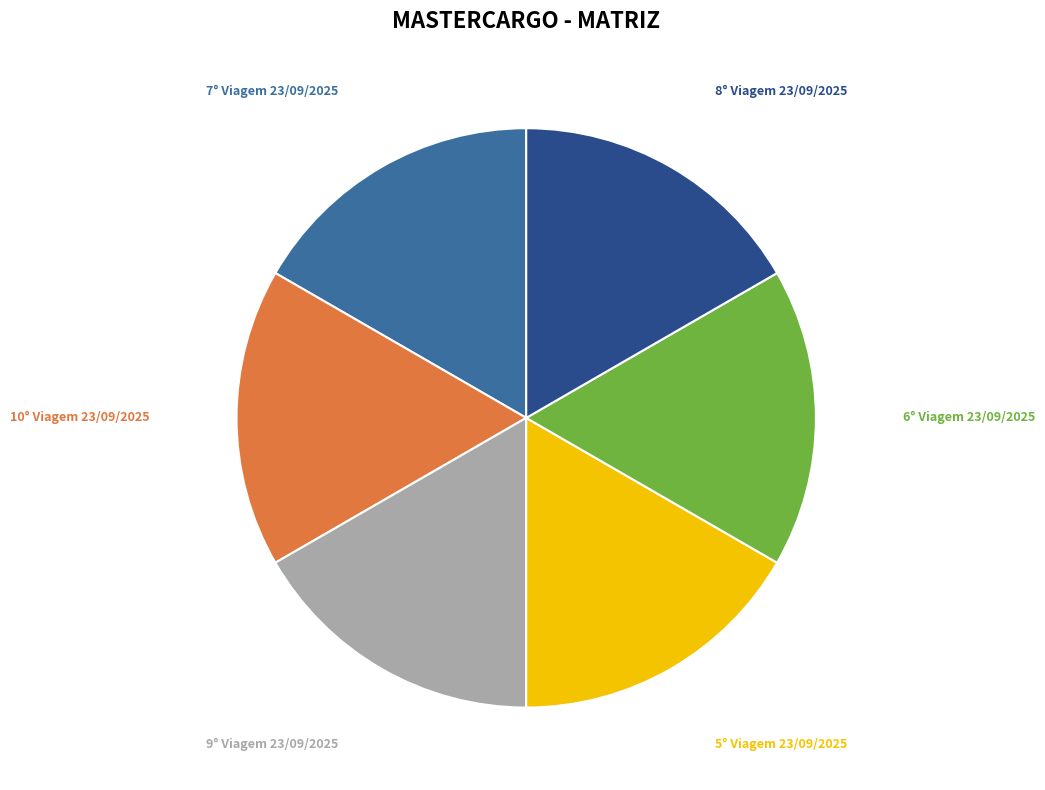

Do 10° Viagem 23/09/2025 and 6° Viagem 23/09/2025 together represent more than half of the pie?

No